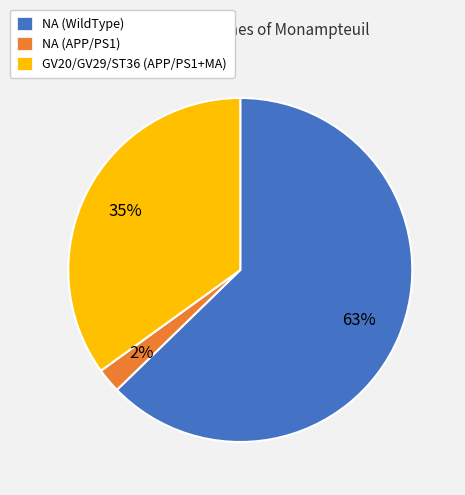

To the nearest percent, what is the average slice percentage?

33%